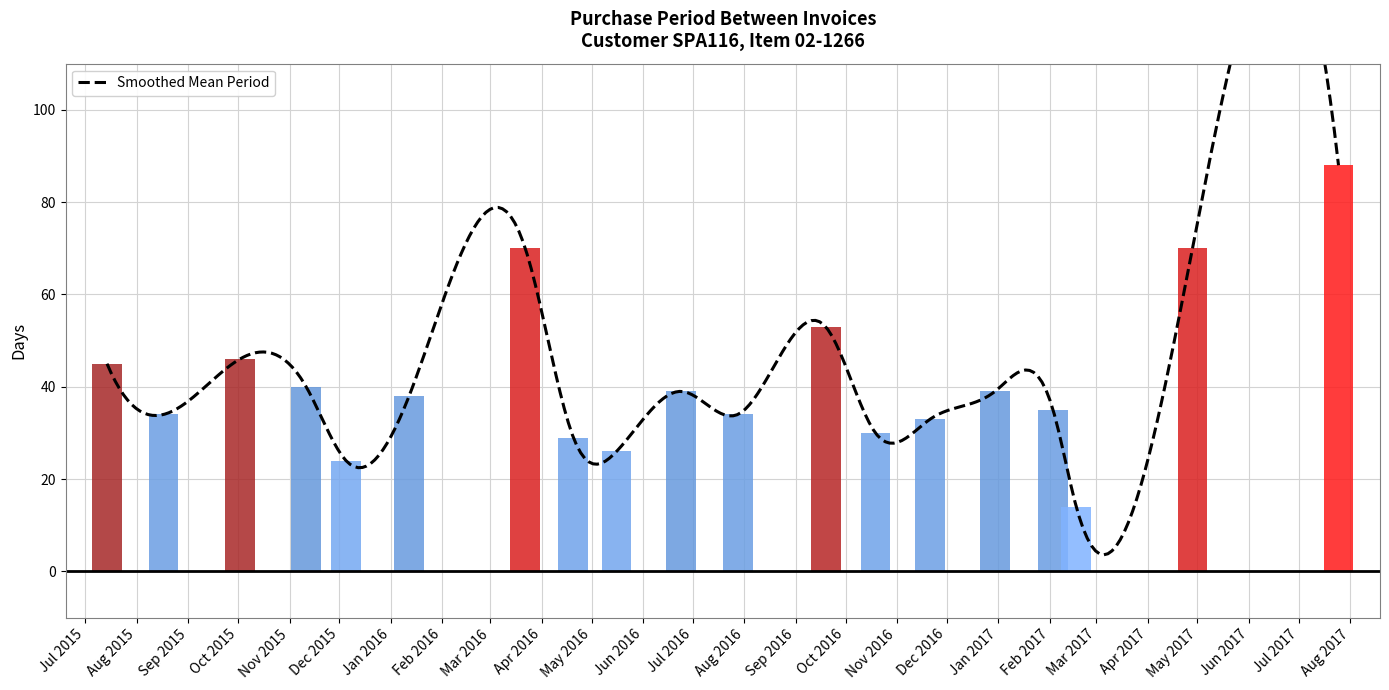

Reading left to right, transcribe all the data shown in this chart.

2015-07-14=45	2015-08-17=34	2015-10-02=46	2015-11-11=40	2015-12-05=24	2016-01-12=38	2016-03-22=70	2016-04-20=29	2016-05-16=26	2016-06-24=39	2016-07-28=34	2016-09-19=53	2016-10-19=30	2016-11-21=33	2016-12-30=39	2017-02-03=35	2017-02-17=14	2017-04-28=70	2017-07-25=88